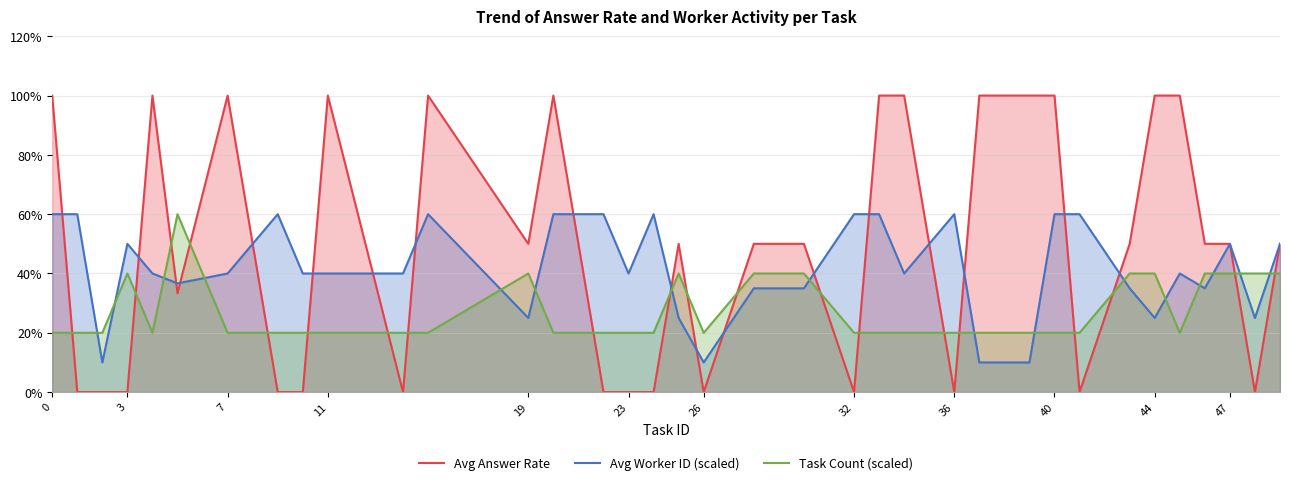

Does the chart have visible grid lines?

Yes